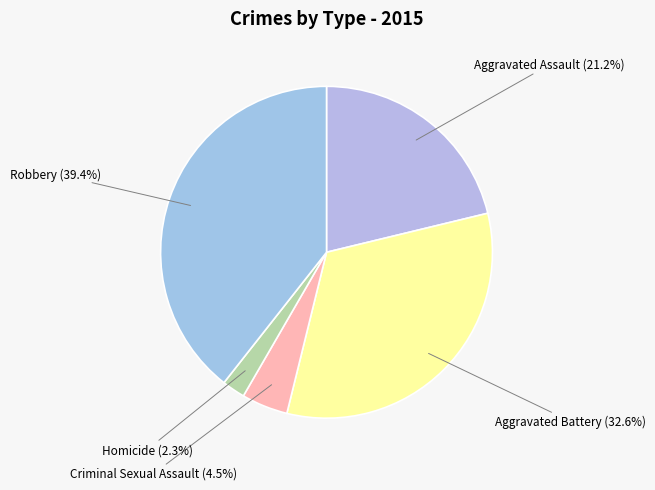

Rank the categories by value from highest to lowest.

Robbery, Aggravated Battery, Aggravated Assault, Criminal Sexual Assault, Homicide